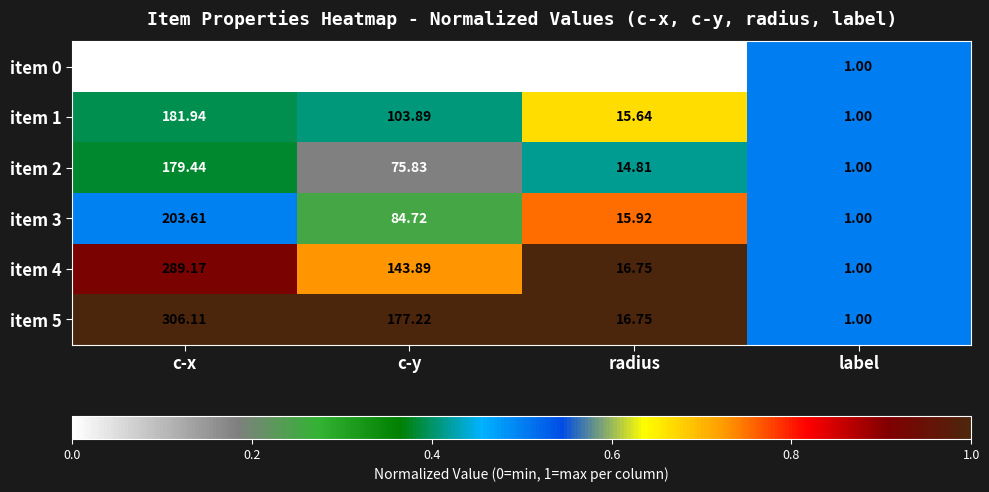

At which label does item 3 first exceed 84?

c-x